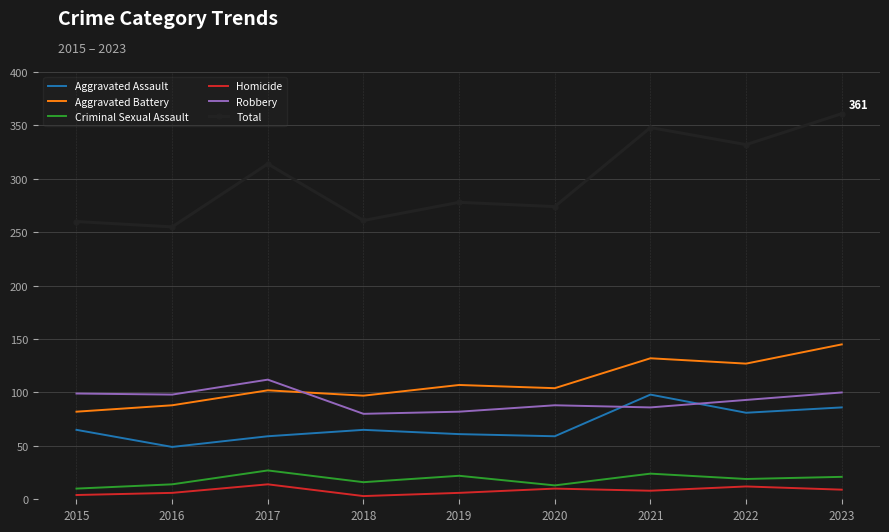

The value of Aggravated Battery at 2023 is 145. True or false?

True